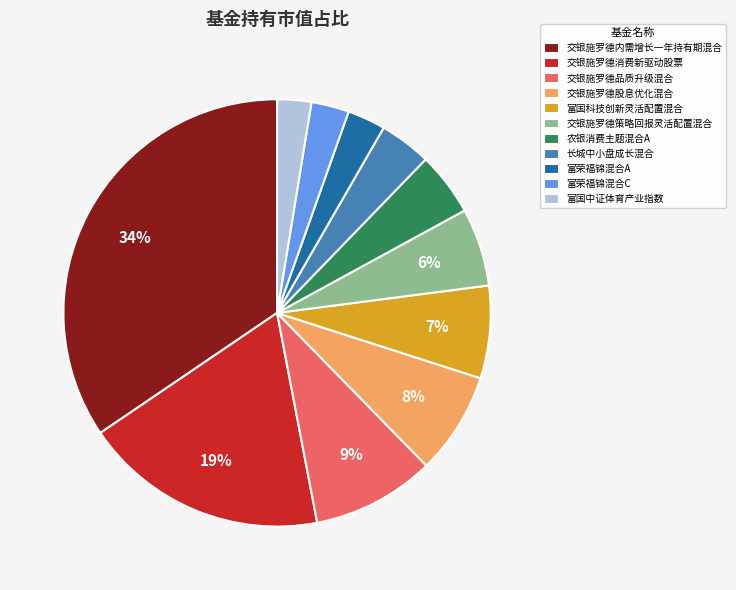

Is there a majority slice in this chart?

No